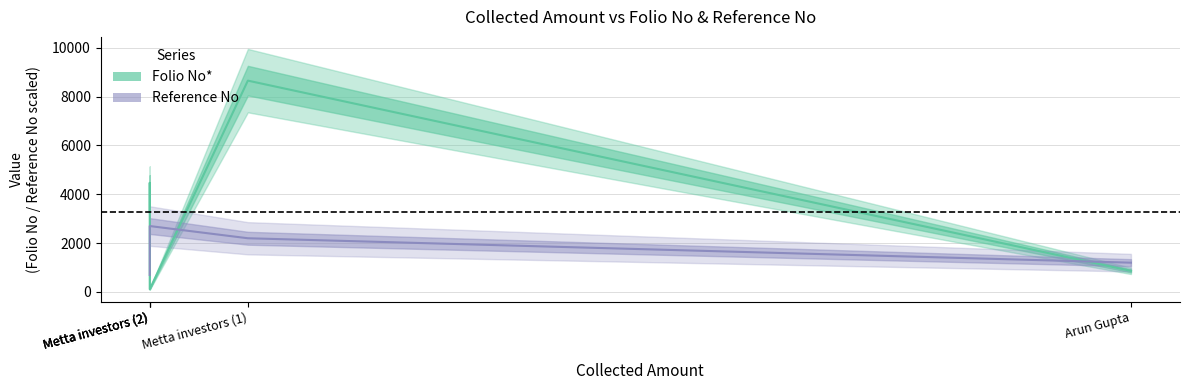

Which series has the largest total across all categories?

Folio No*